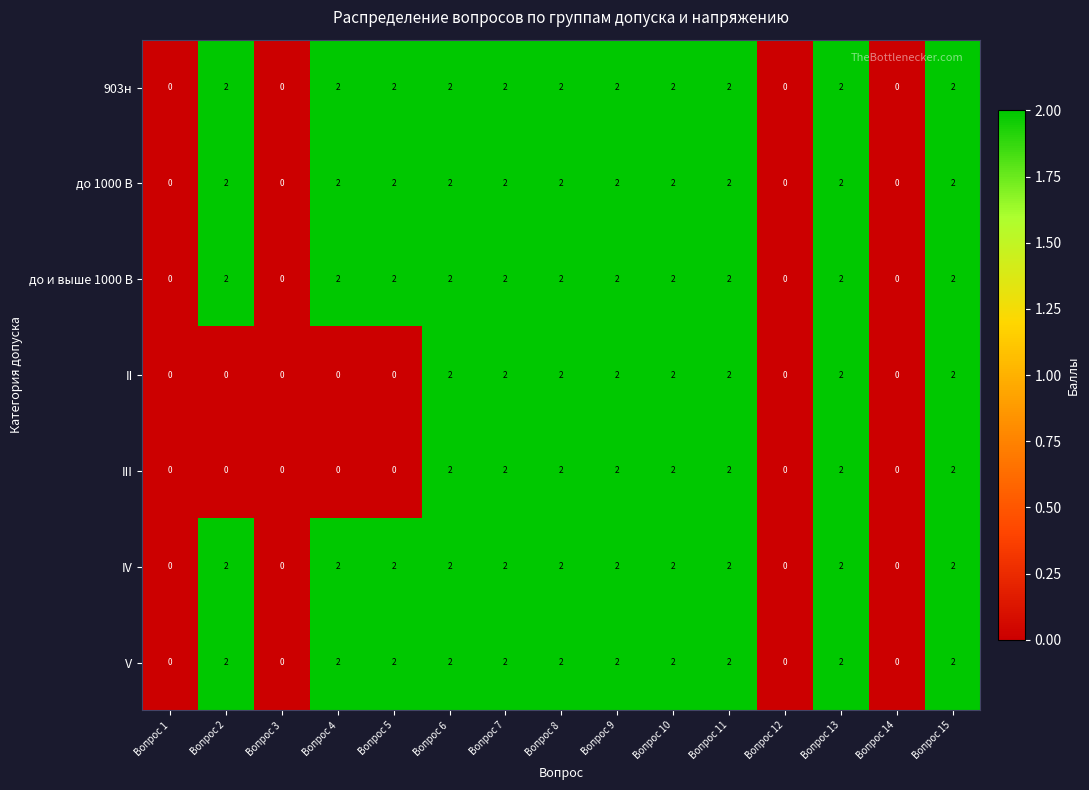

What is the sum of all до 1000 В values?

22